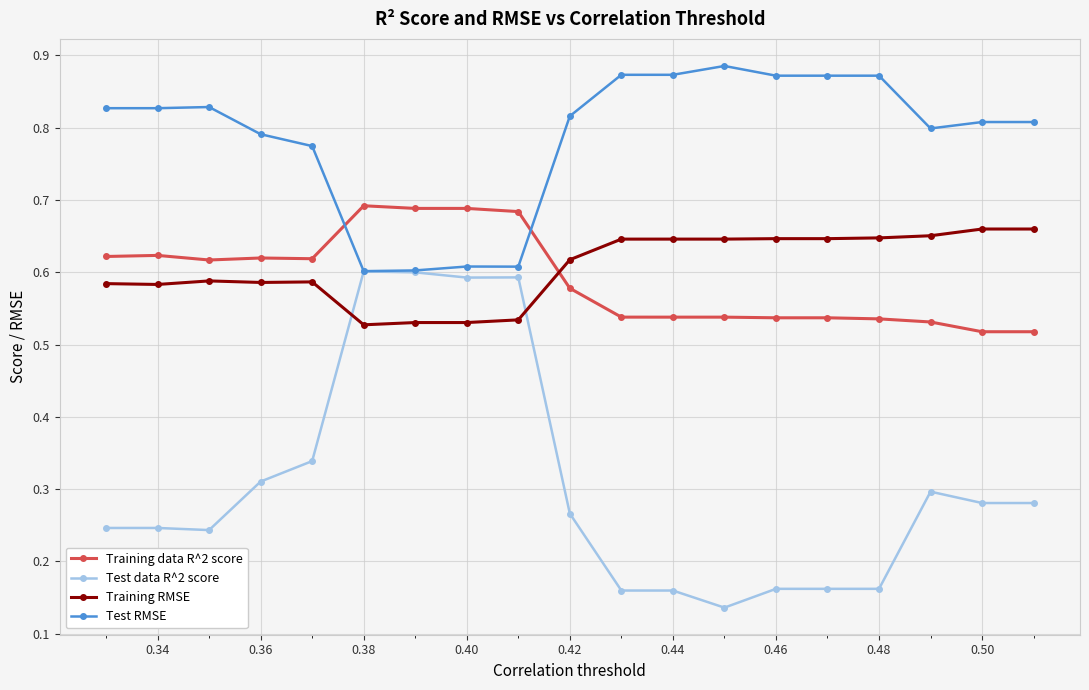

How many intersections are there between Test data R^2 score and Training RMSE?

2